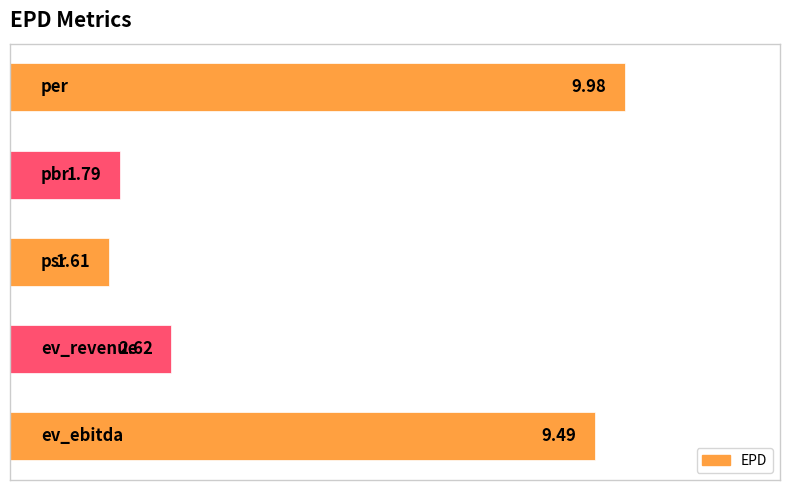

What is the difference between the second highest and second lowest values?

7.7